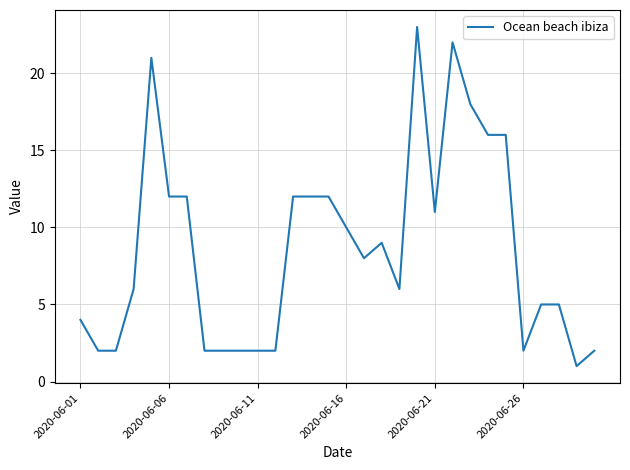

How many values are below 8?

15